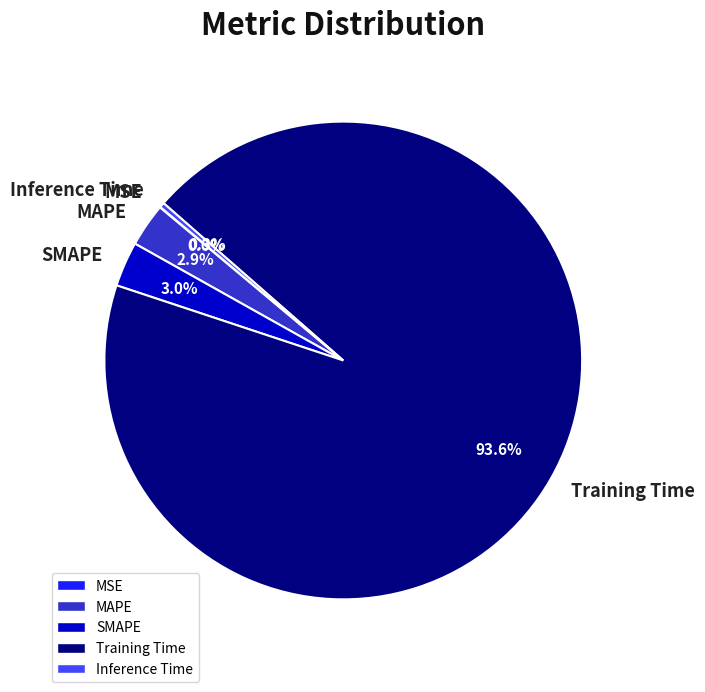

Is there a majority slice in this chart?

Yes